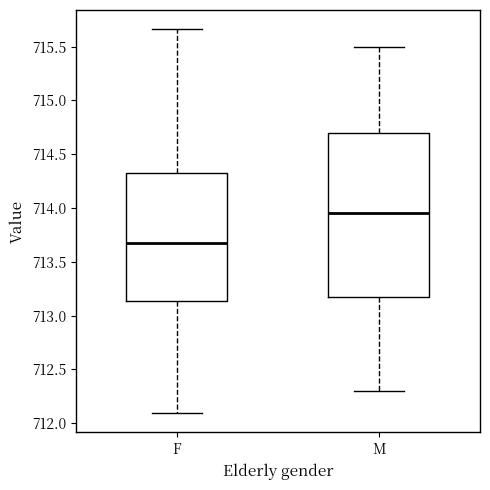

Reading left to right, transcribe this box plot: for each box, give where its median line is, the range the box spans, and where its two whiskers end, as read against the y-axis. The values are not printed on the chart, so give them approximately, as read against the axis.

F: median 713.65, box 713.15 to 714.35, whiskers 712.10 to 715.65
M: median 713.95, box 713.20 to 714.70, whiskers 712.30 to 715.50